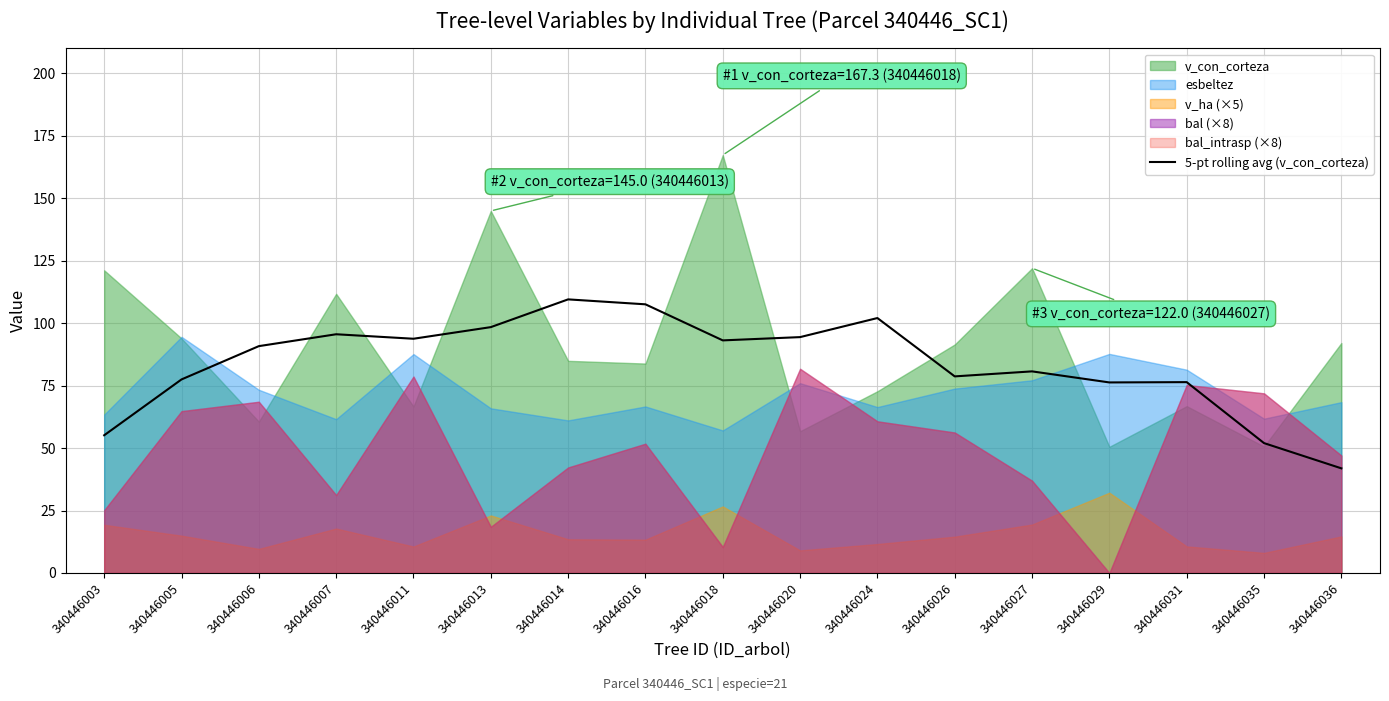

Is it true that the value at 340446035 is 52.0?

True